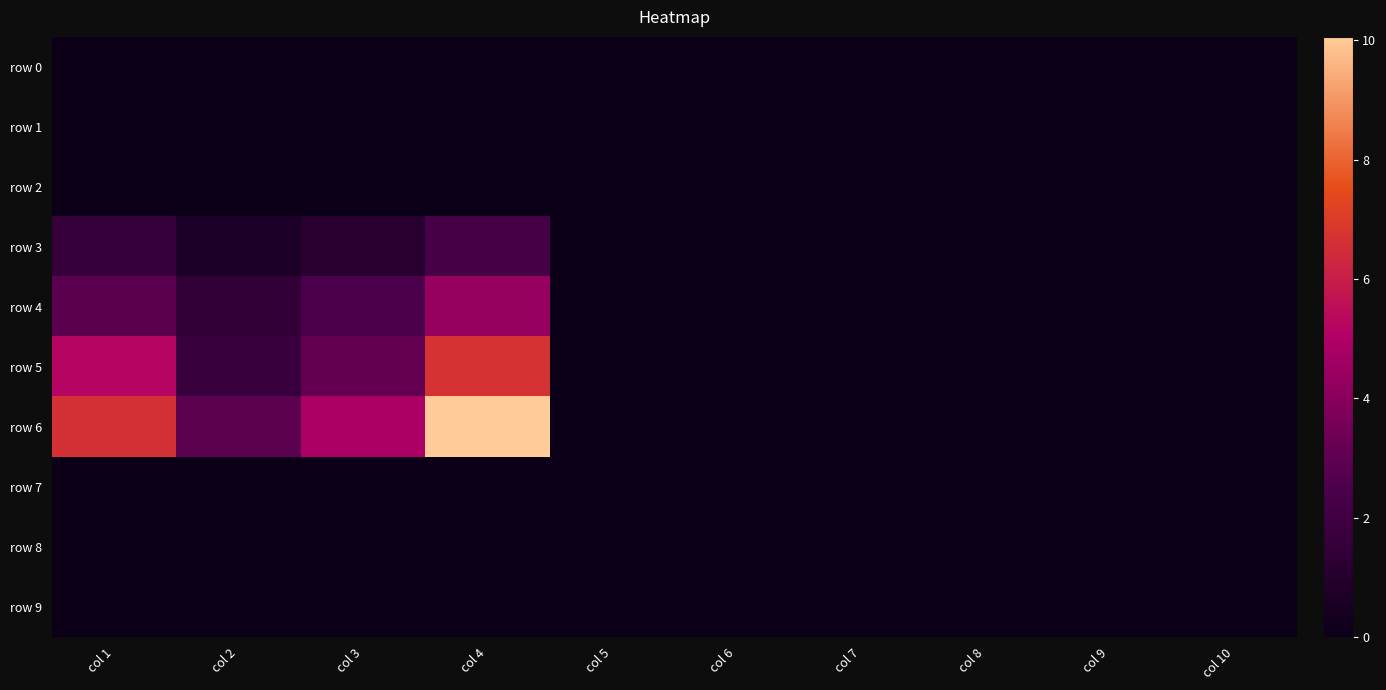

Count the number of categories in the chart.

10